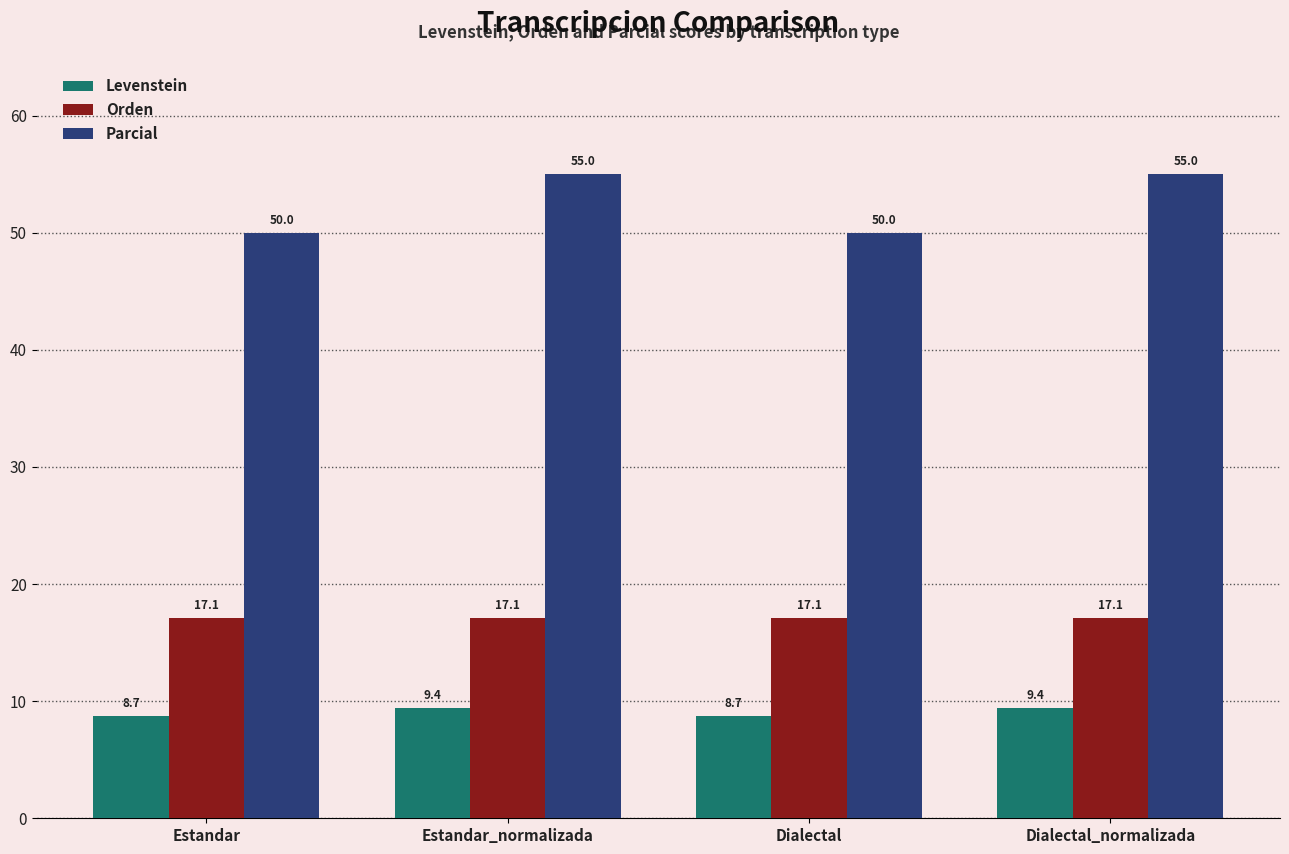

At Dialectal, list the series in order from smallest to largest.

Levenstein, Orden, Parcial